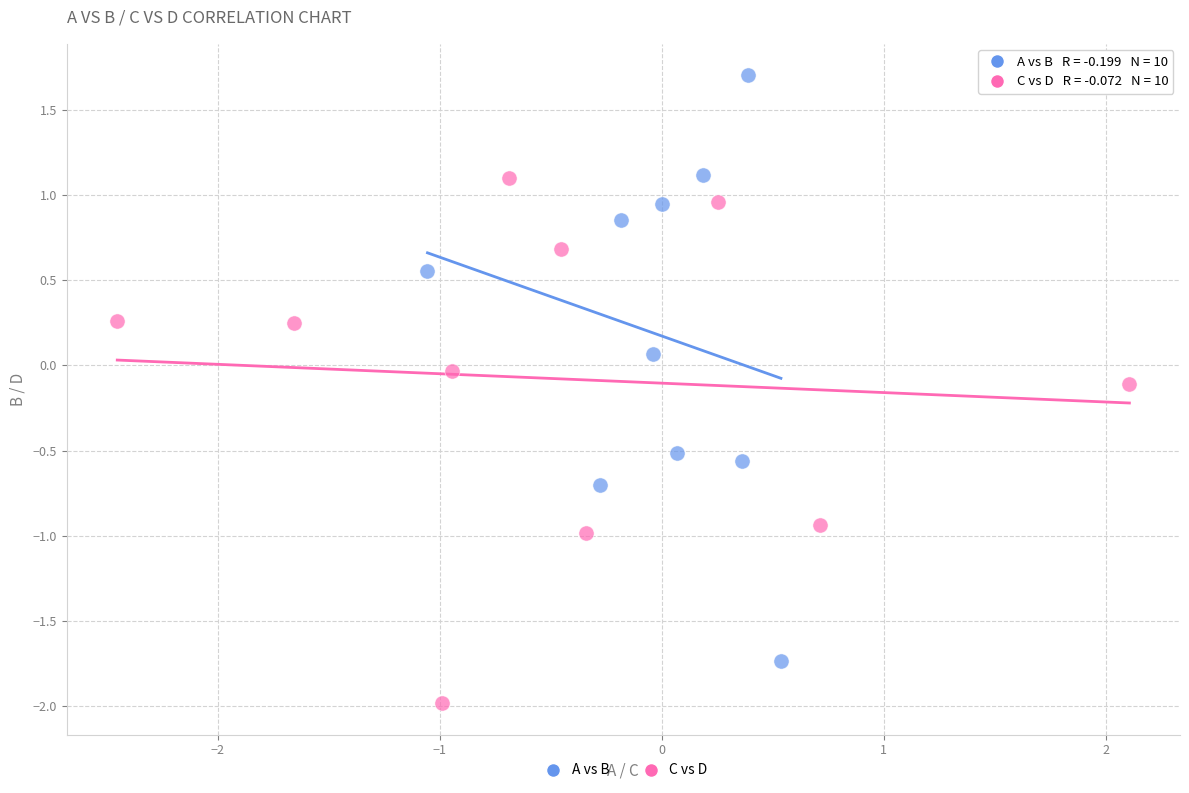

Which series reaches the minimum Y coordinate?

C vs D